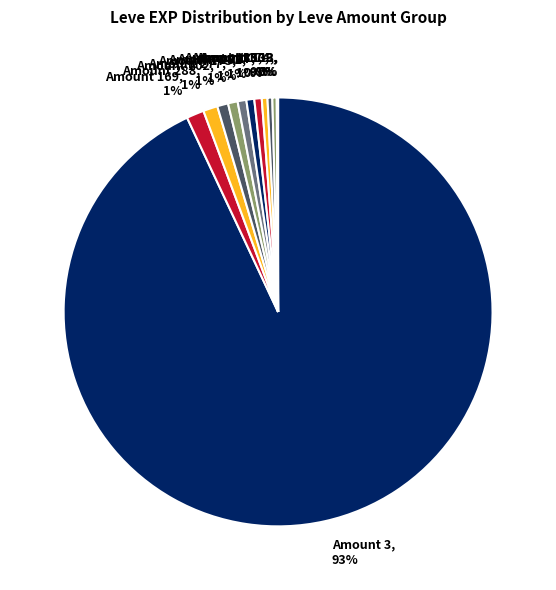

Is there any slice that represents more than half of the pie?

Yes